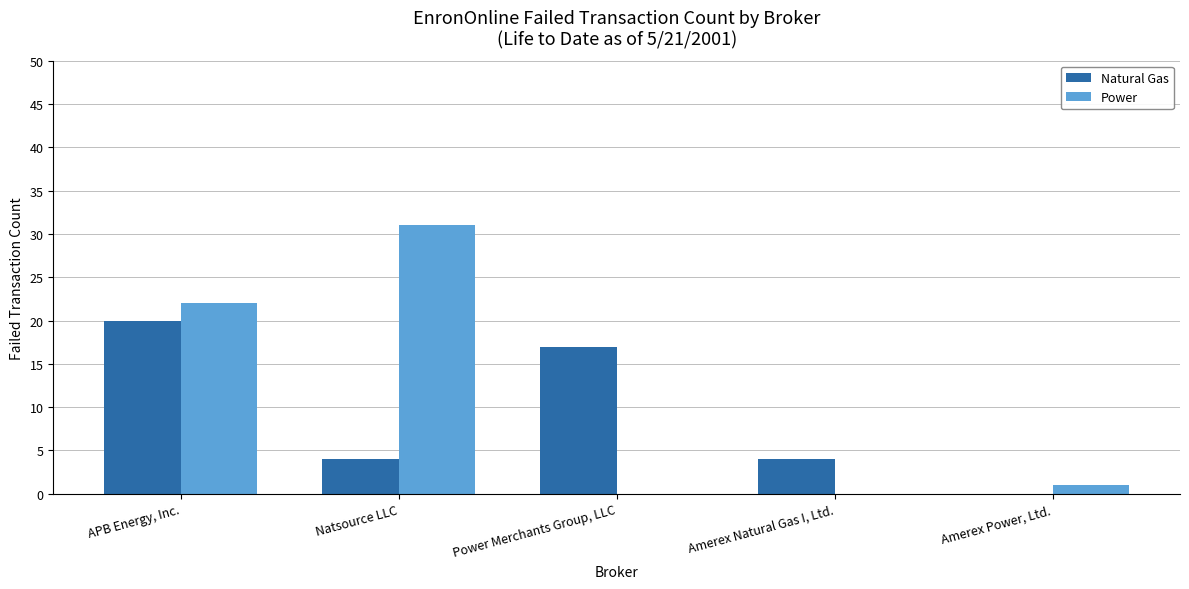

How many series are shown in this chart?

2